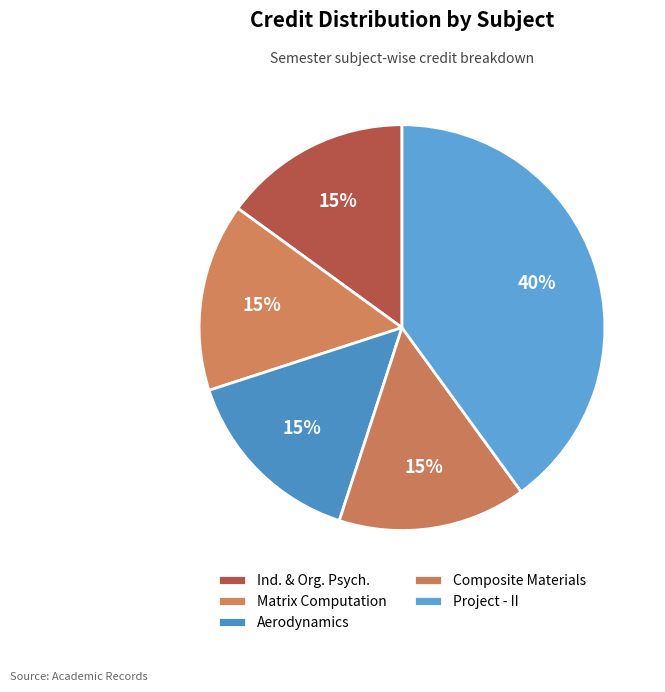

What is the smallest slice in the pie chart?

Industrial and Organizational Psychology